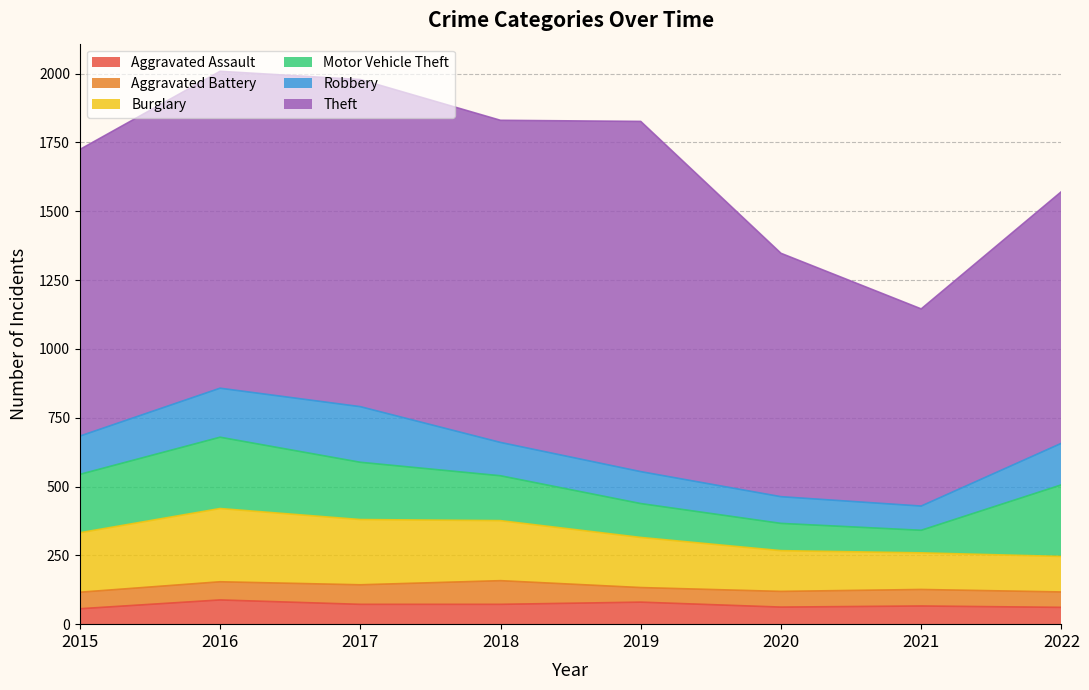

What is the value of the Motor Vehicle Theft point at the 7th from the left?

82